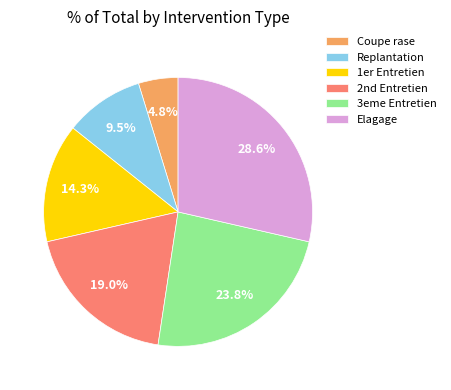

Does 3eme Entretien account for over 50% of the chart?

No